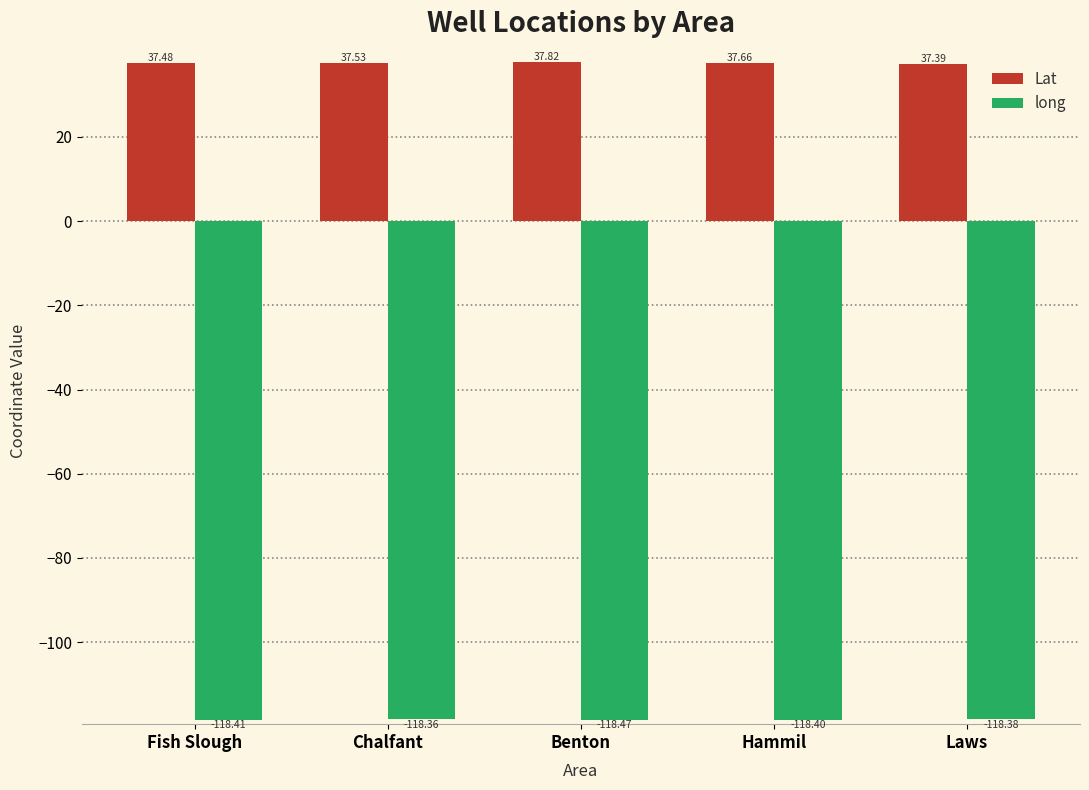

What position from the left is Laws?

5